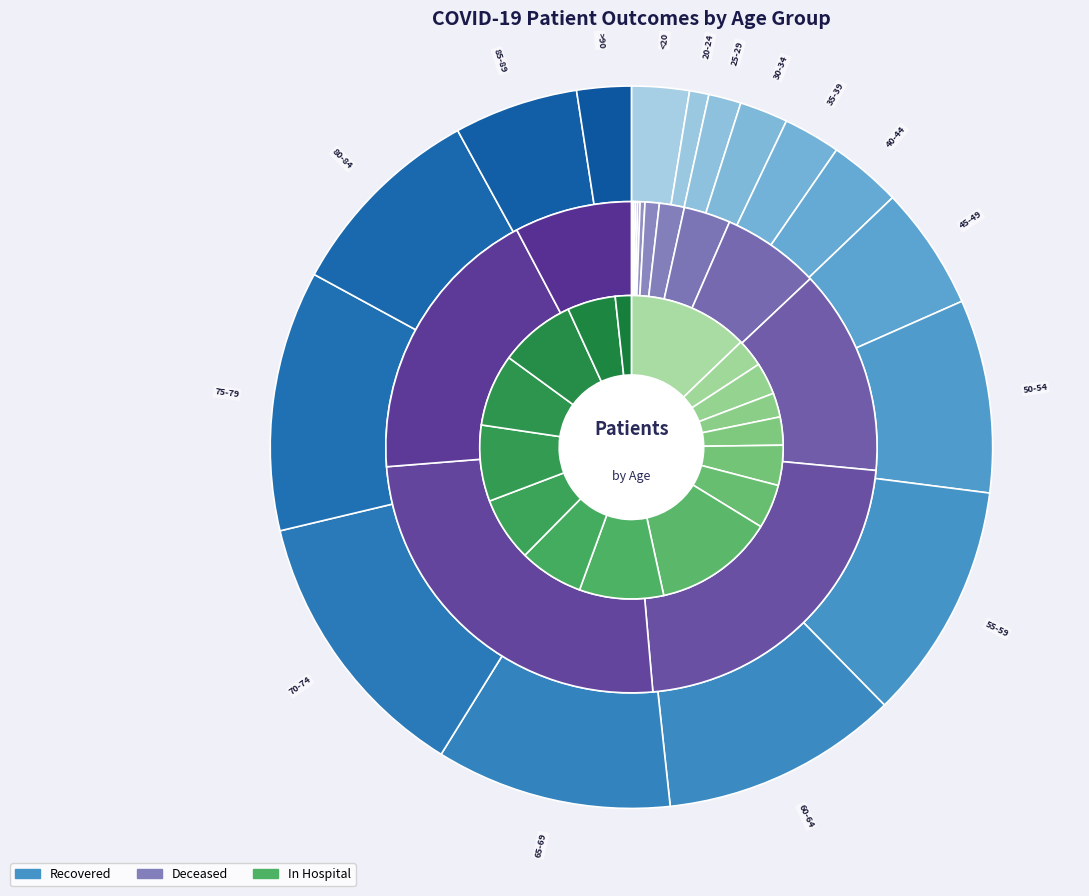

The >90 slice represents 15% of the pie. True or false?

False